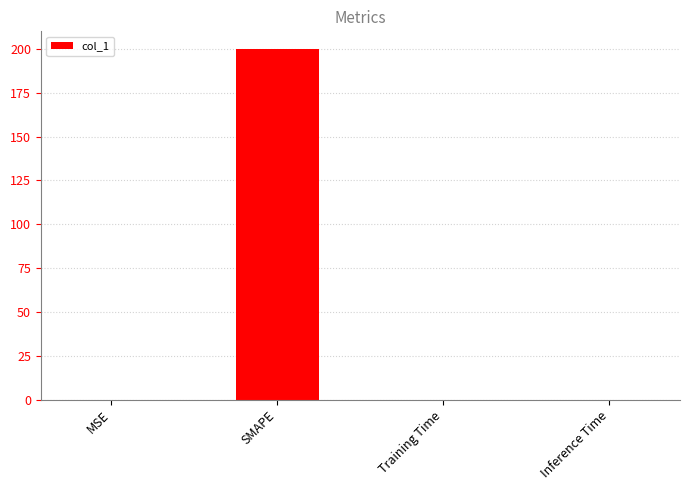

Are the bars horizontal?

No